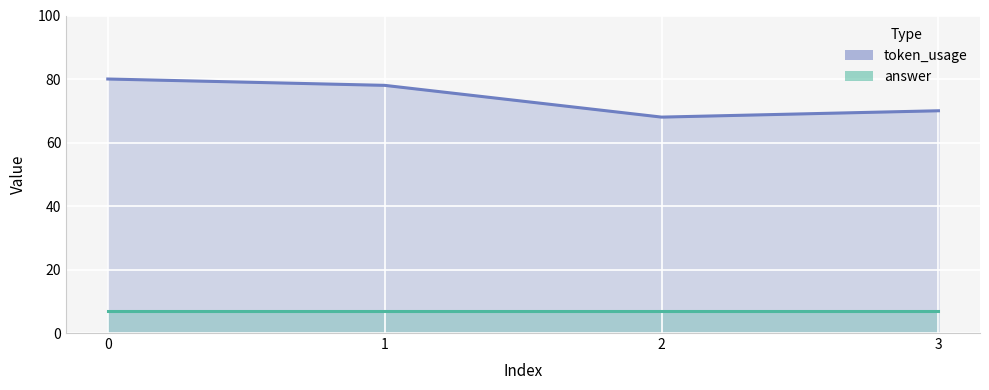

True or false: the data shows 30 at 1.

False